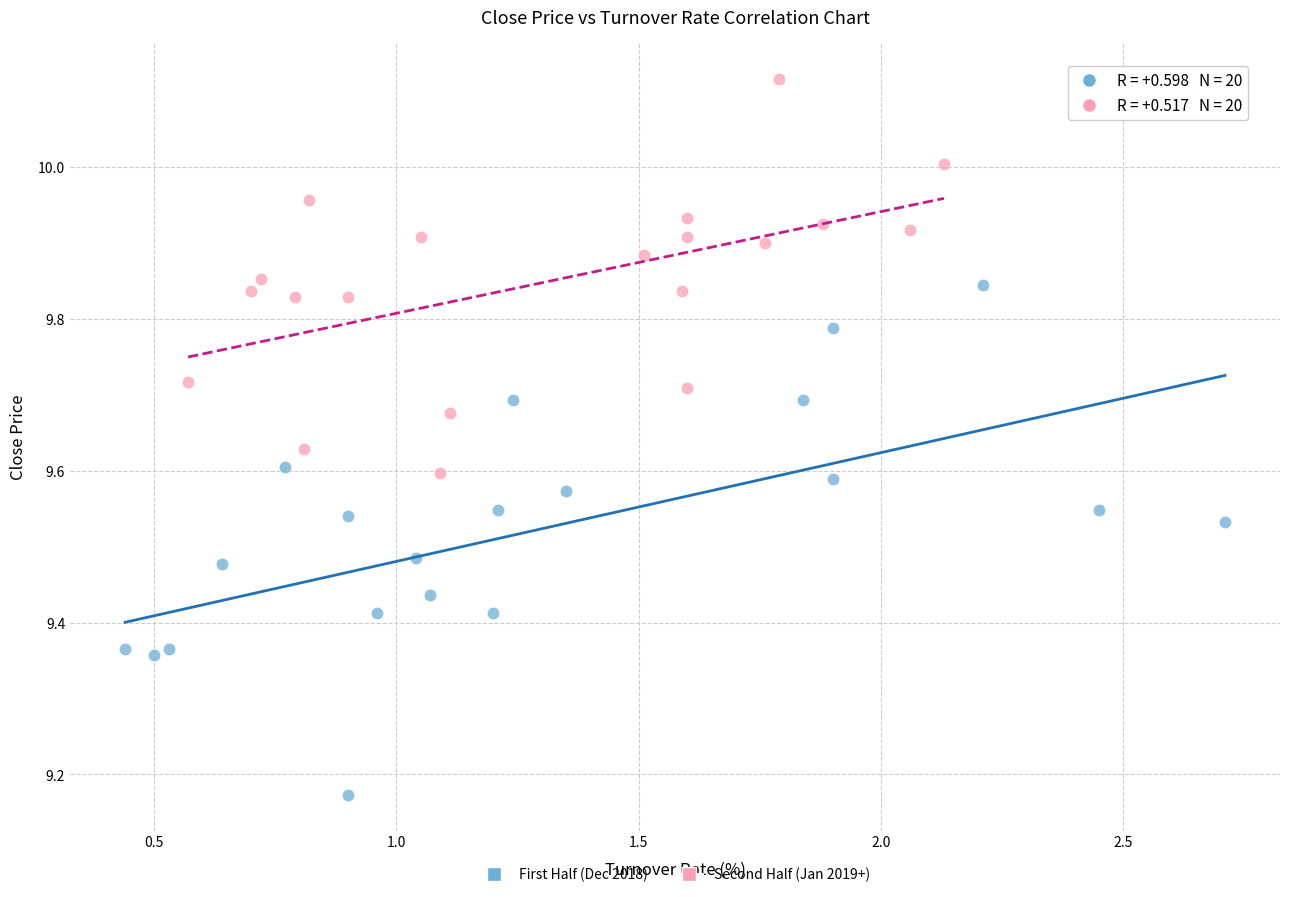

Which series reaches the maximum Y coordinate?

Second Half (Jan 2019+)